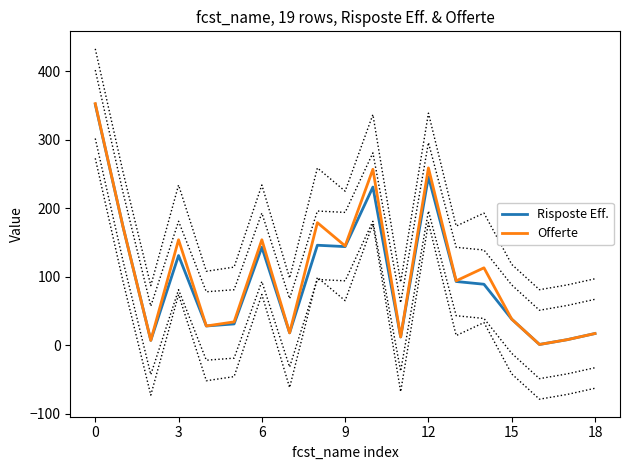

What is the maximum value shown in the chart?

353